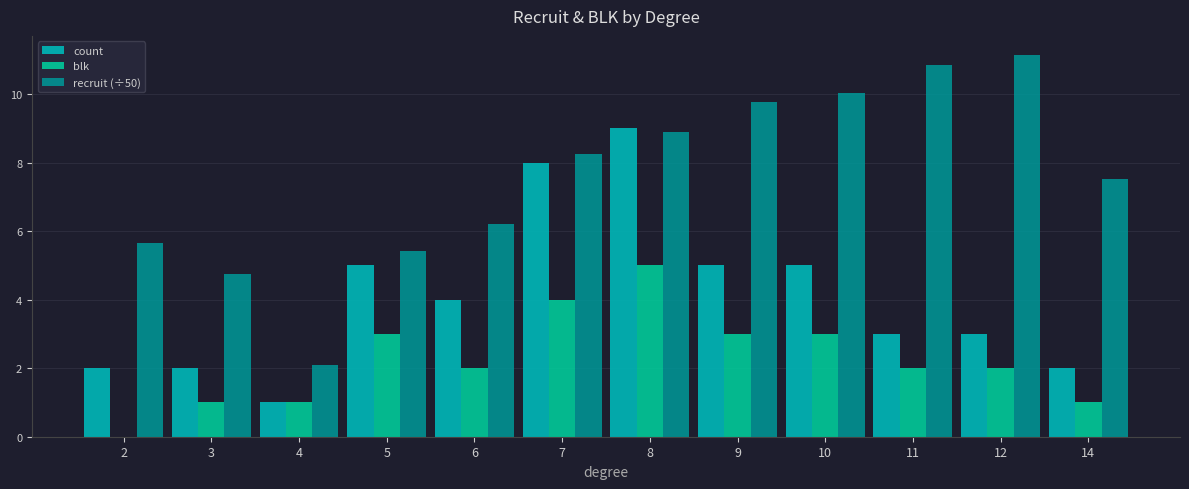

What is the lowest value of the recruit (÷50) series?

2.1